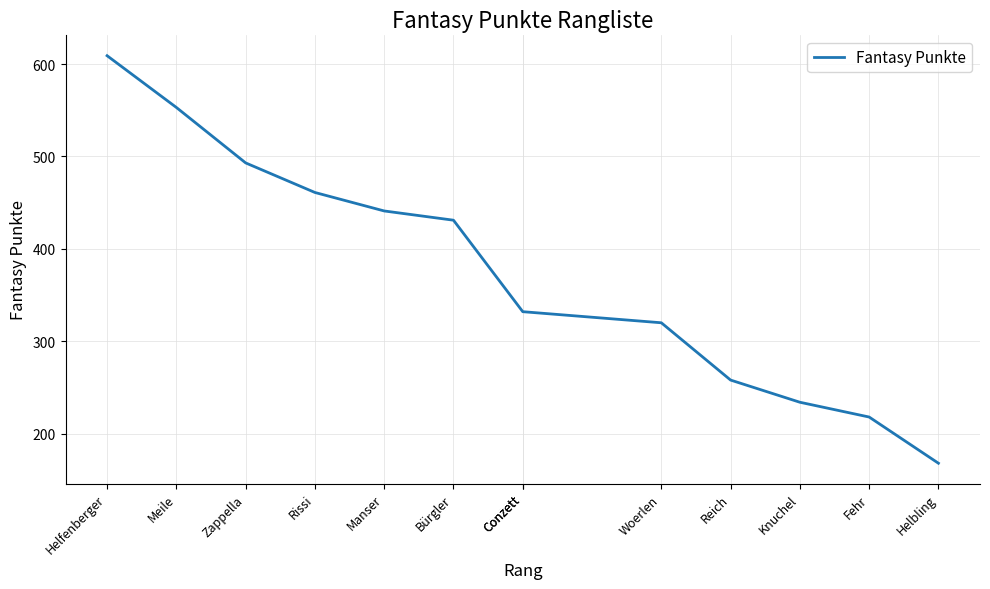

What is the value of the 6th point from the left?

431